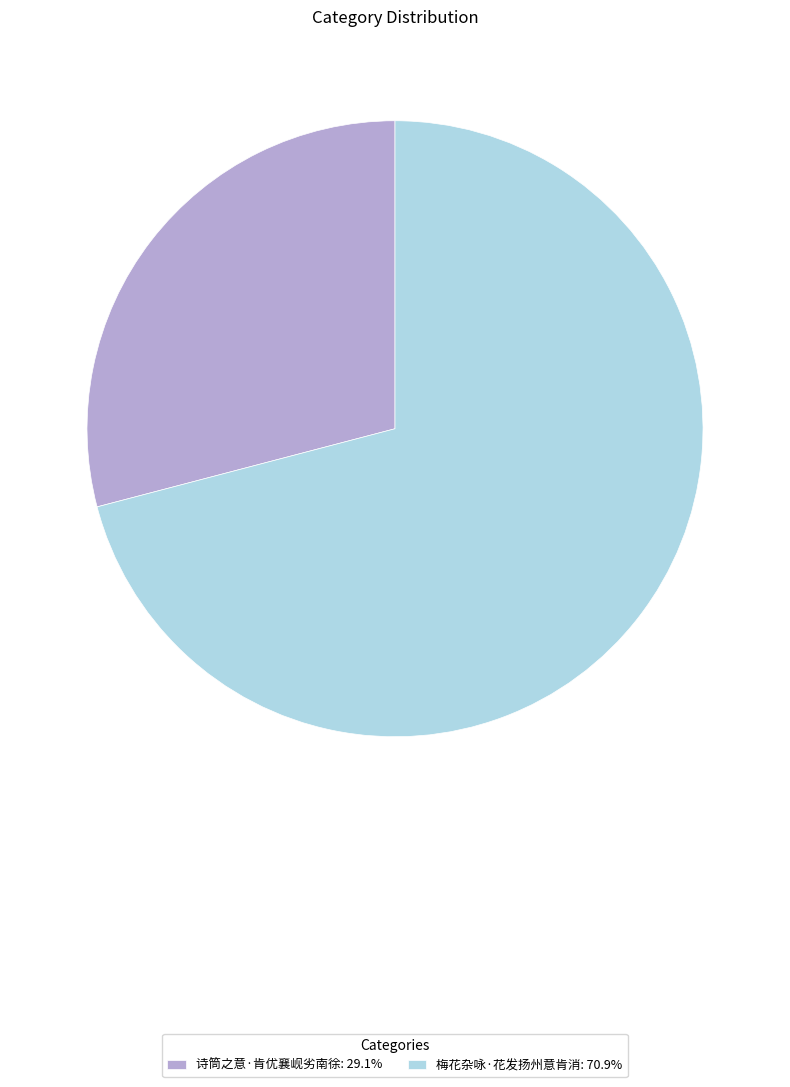

Does 诗筒之意·肯优襄岘劣南徐 represent more than half of the total?

No